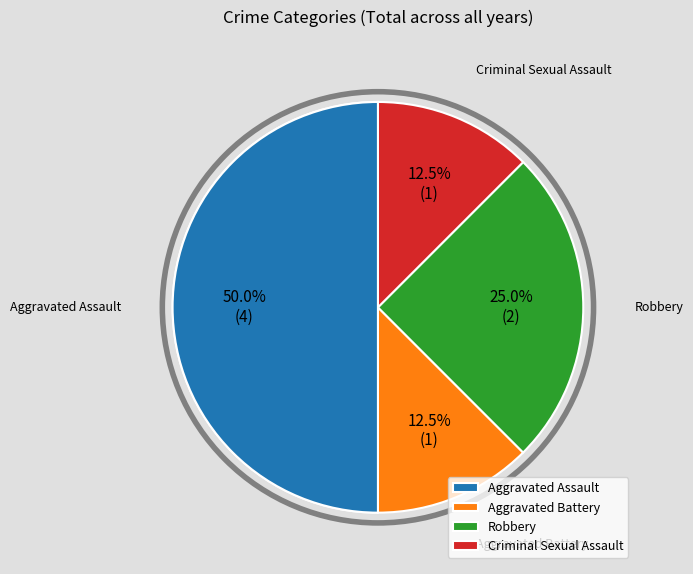

Do Criminal Sexual Assault and Aggravated Assault together represent more than half of the pie?

Yes